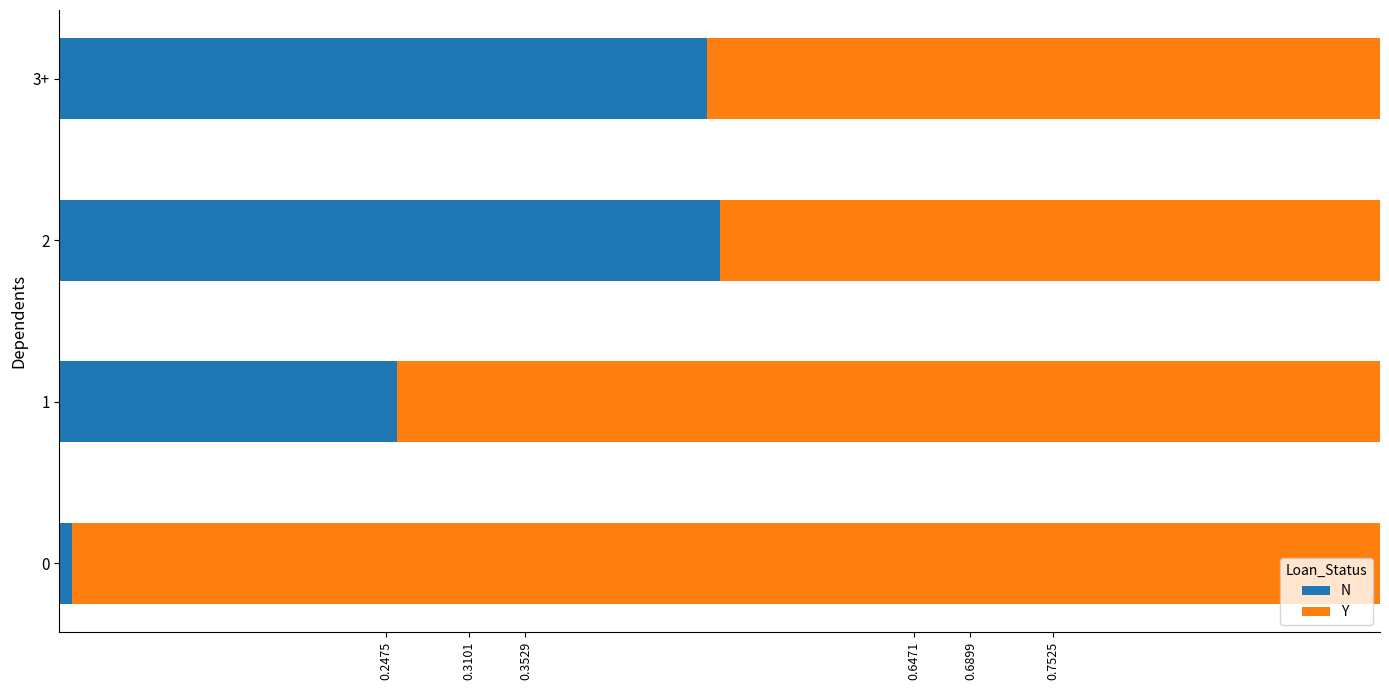

The value of N at 2 is 0.5. True or false?

True